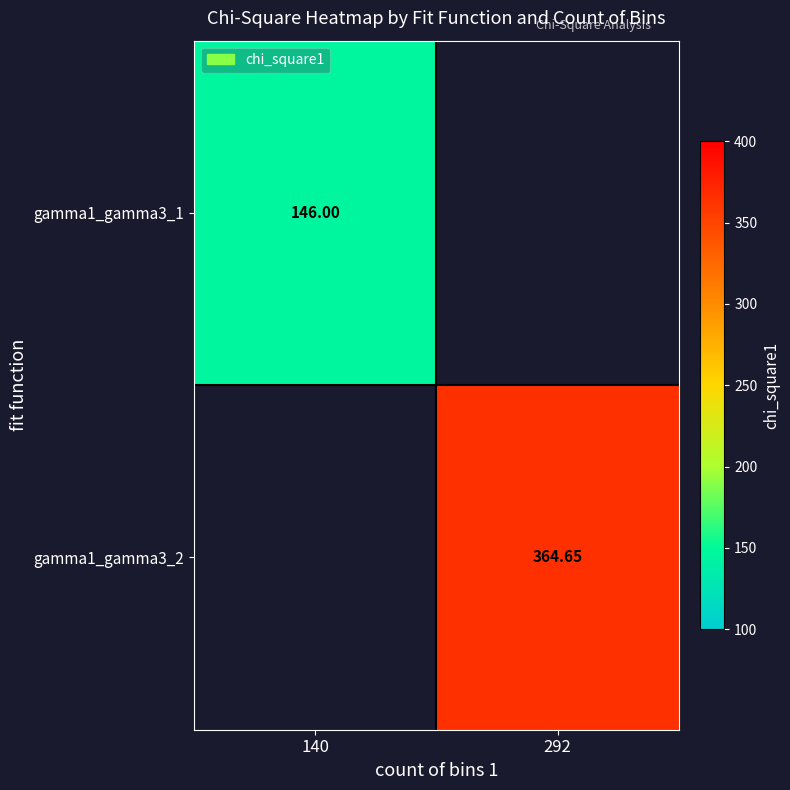

At how many categories does at least one series exceed 264?

1